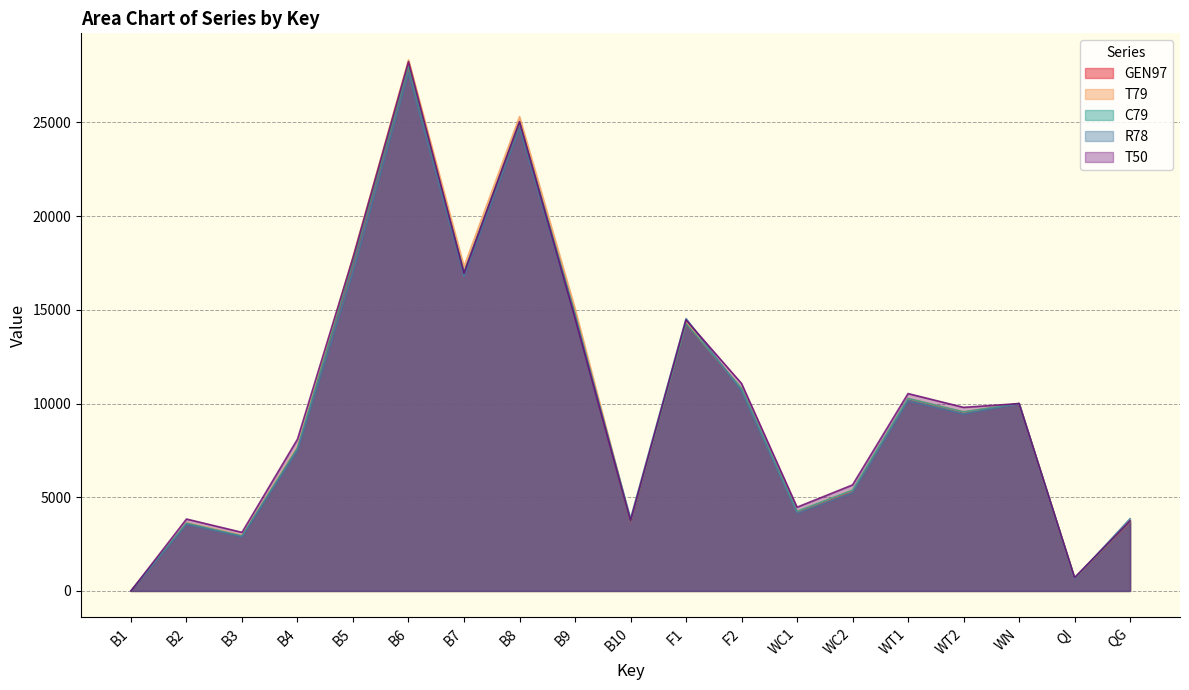

Reading left to right, list all the values displayed in this chart.

GEN97: B1=0	B2=3596	B3=2929	B4=7592	B5=17509	B6=27940	B7=16973	B8=24957	B9=14770	B10=3671	F1=14254	F2=10793	WC1=4188	WC2=5302	WT1=10257	WT2=9542	WN=10000	QI=667	QG=3671
T79: B1=0	B2=3647	B3=2971	B4=7700	B5=17828	B6=28340	B7=17311	B8=25312	B9=15069	B10=3736	F1=14358	F2=10810	WC1=4248	WC2=5378	WT1=10274	WT2=9556	WN=10000	QI=676	QG=3736
C79: B1=0	B2=3618	B3=2933	B4=7631	B5=17544	B6=27982	B7=16998	B8=24994	B9=14791	B10=3706	F1=14261	F2=10809	WC1=4247	WC2=5377	WT1=10272	WT2=9556	WN=10000	QI=685	QG=3706
R78: B1=0	B2=3557	B3=2898	B4=7510	B5=17031	B6=27648	B7=16796	B8=24696	B9=14615	B10=3858	F1=14534	F2=10680	WC1=4143	WC2=5245	WT1=10150	WT2=9442	WN=10000	QI=659	QG=3858
T50: B1=0	B2=3837	B3=3126	B4=8101	B5=17789	B6=28249	B7=16957	B8=25050	B9=14564	B10=3742	F1=14465	F2=11070	WC1=4469	WC2=5658	WT1=10533	WT2=9797	WN=10000	QI=711	QG=3742